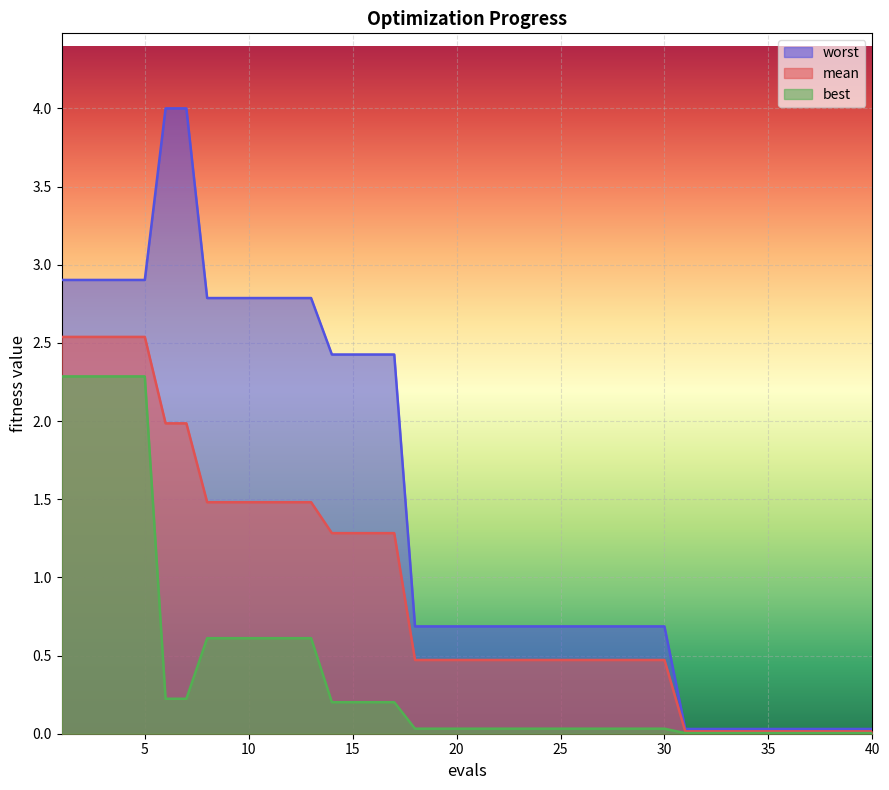

What is the difference between the mean values at 5 and 40?

2.5